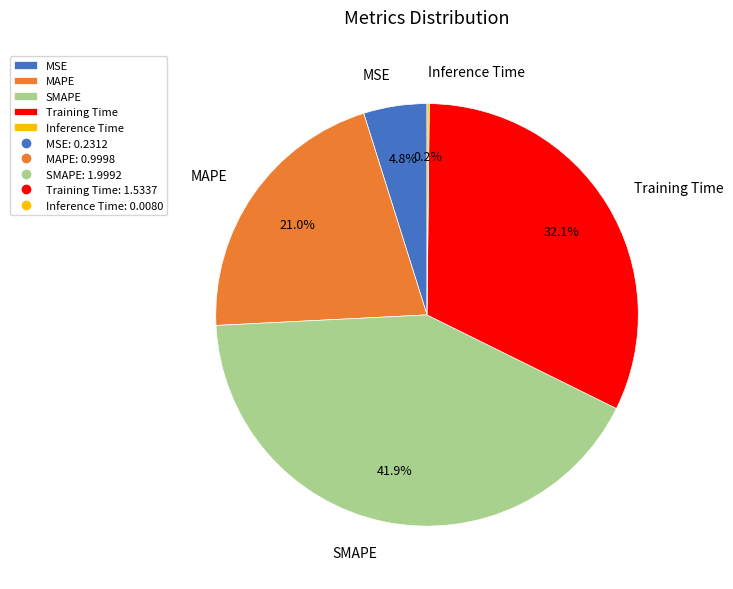

What percentage is the MSE slice, to the nearest percent?

5%